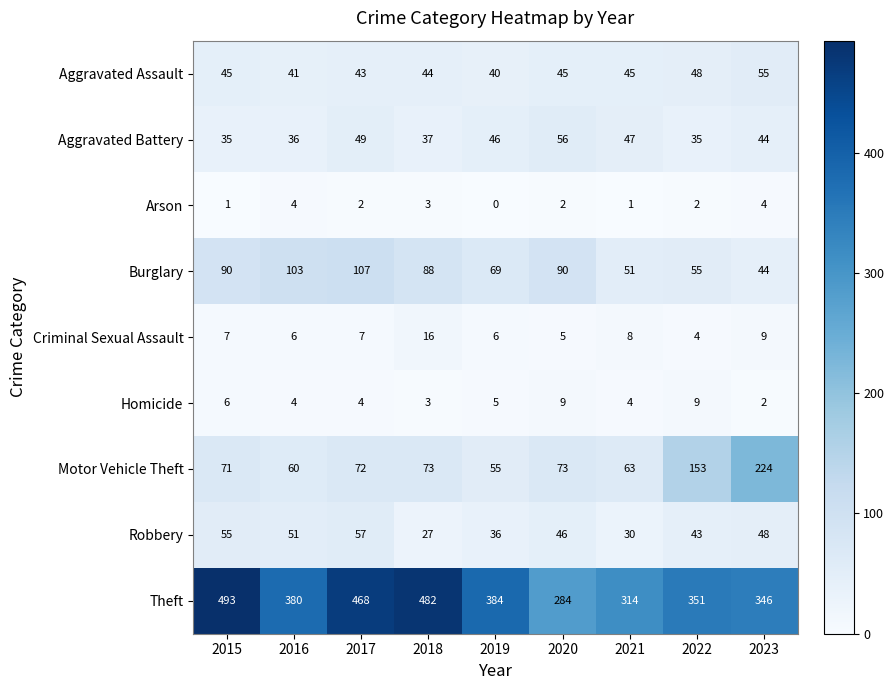

What is the sum of all Criminal Sexual Assault values?

68